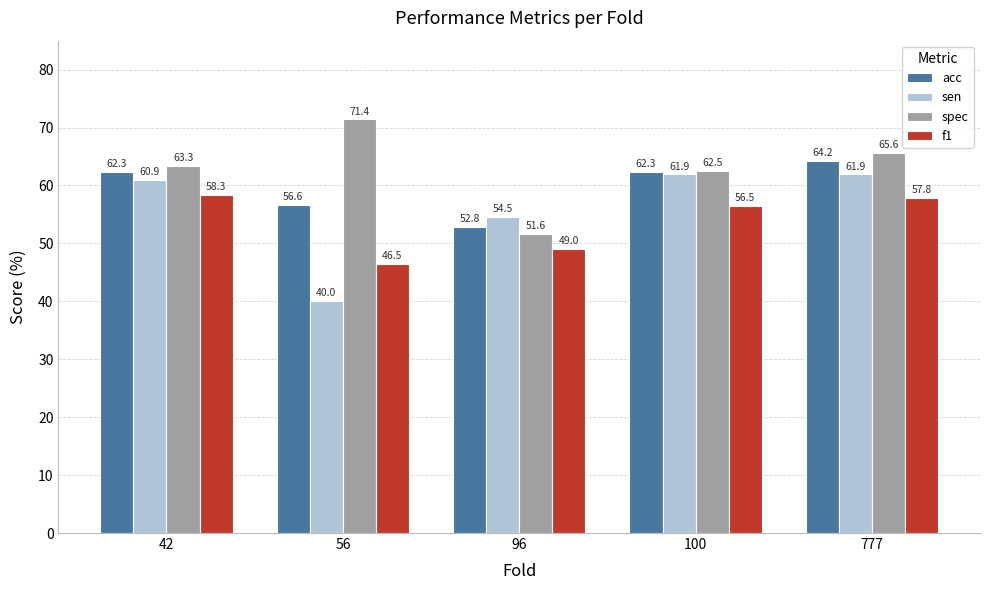

What is the total value across all series at 96?

207.9